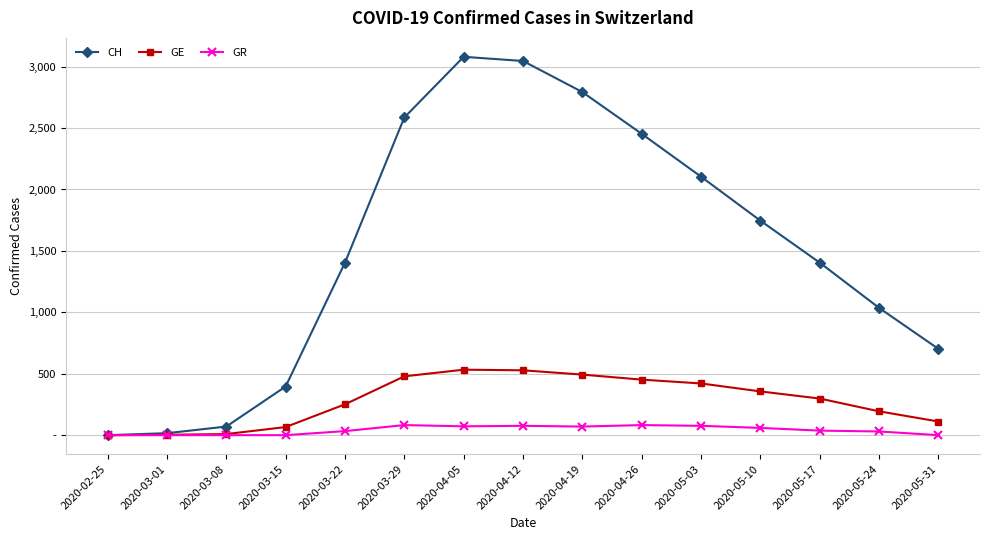

What is the average value of the CH series?

1522